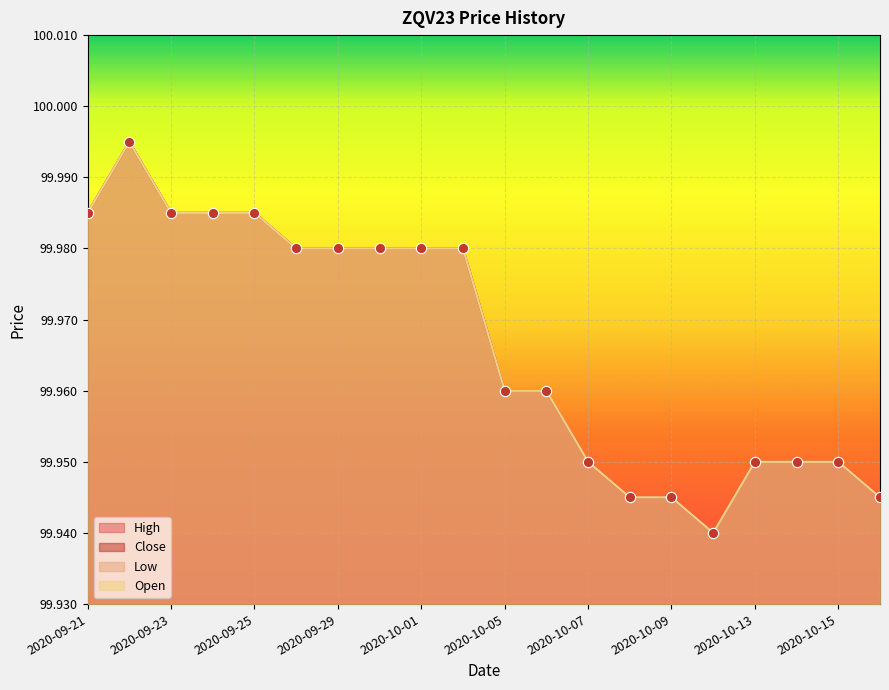

Which series has the widest spread of Y values?

High